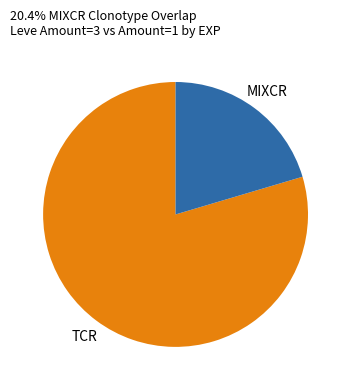

Do MIXCR and TCR together represent more than half of the pie?

Yes